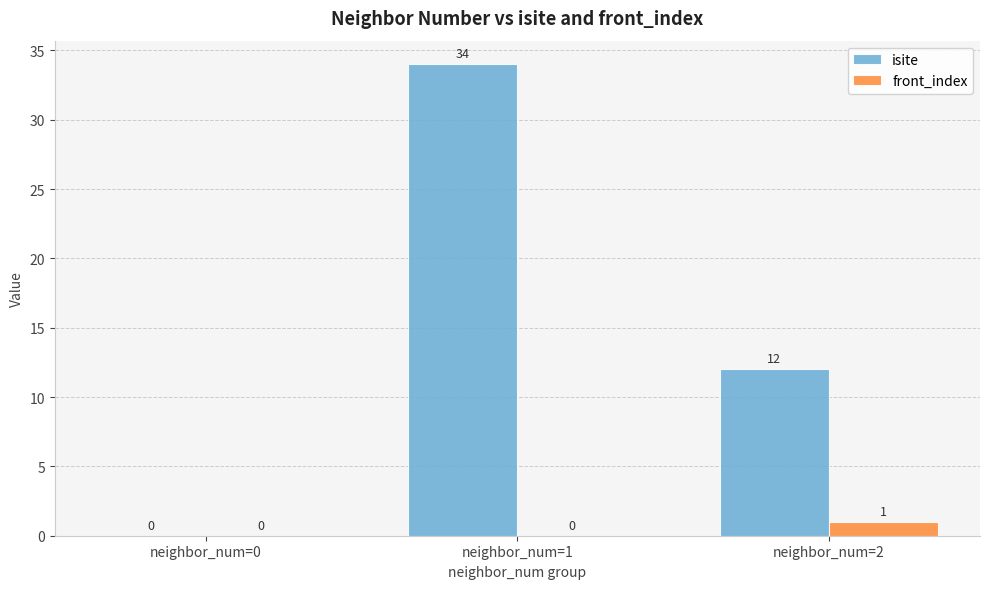

Reading left to right, what are all the values shown in this chart?

isite: 0	34	12
front_index: 0	0	1